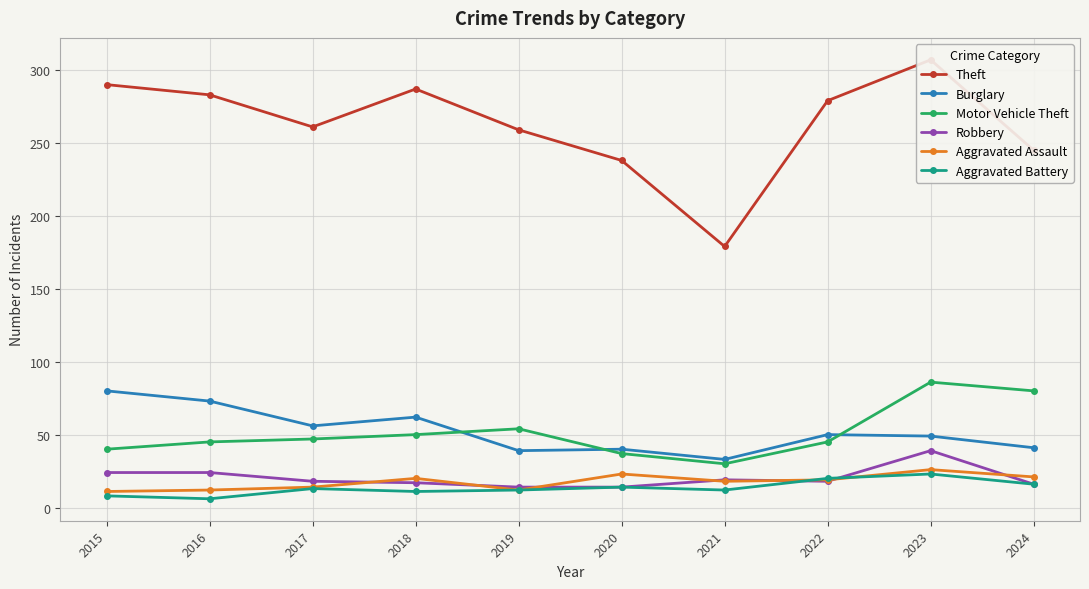

What are all the series names shown in the legend?

Theft, Burglary, Motor Vehicle Theft, Robbery, Aggravated Assault, Aggravated Battery